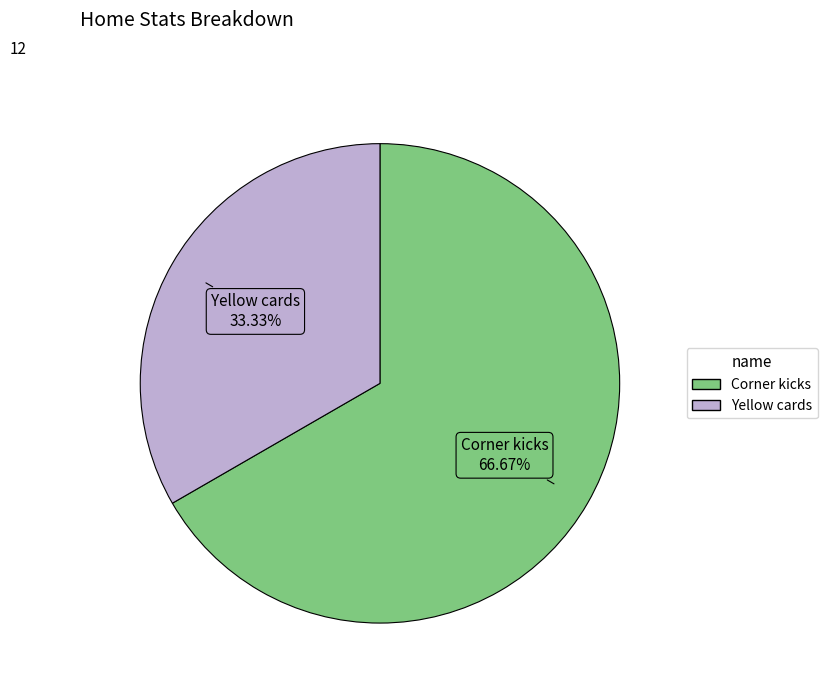

Between Yellow cards and Corner kicks, which is larger?

Corner kicks